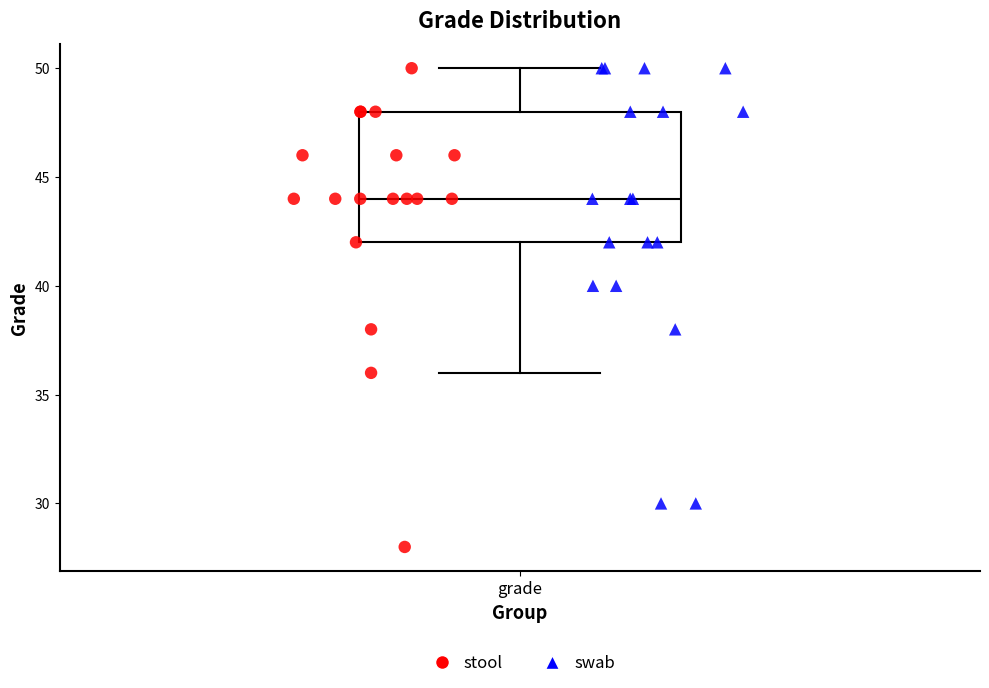

Transcribe this box plot: give where the median line is, the range the box spans, and where the two whiskers end, as read against the y-axis. The values are not printed on the chart, so give them approximately, as read against the axis.

median 44, box 42 to 48, whiskers 36 to 50